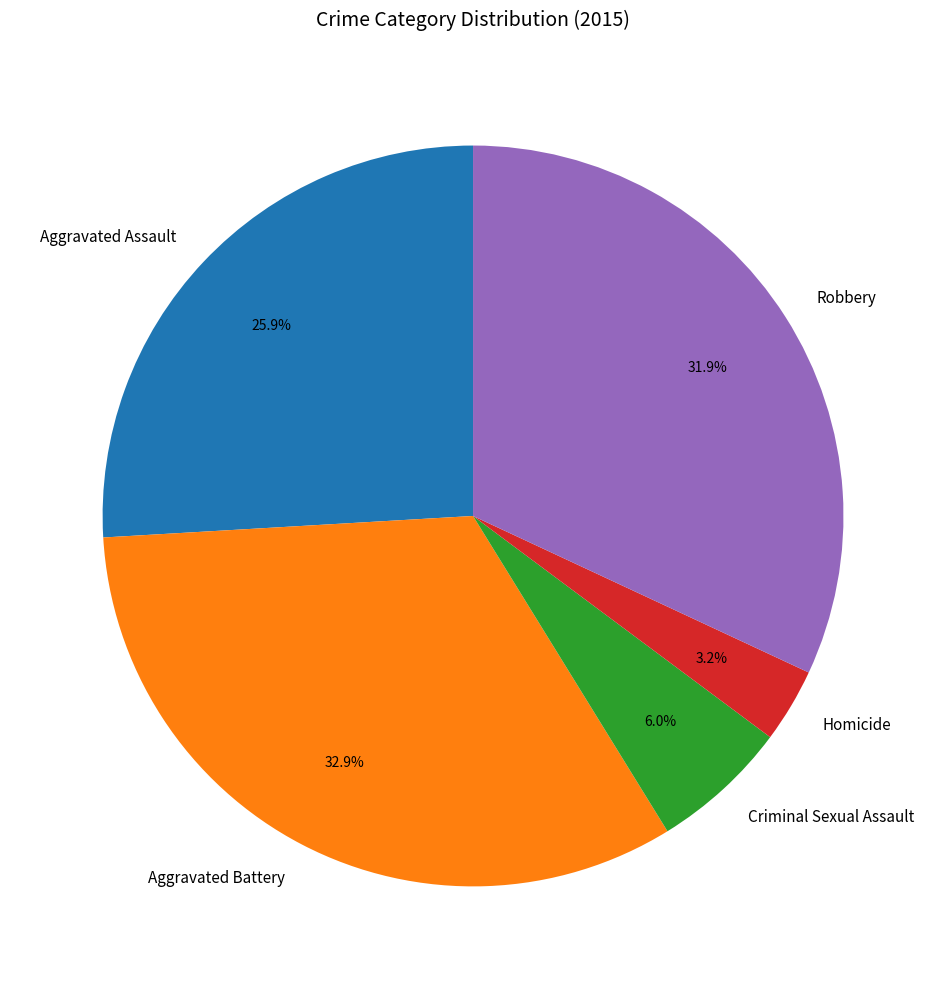

Which has a higher value, Criminal Sexual Assault or Aggravated Assault?

Aggravated Assault